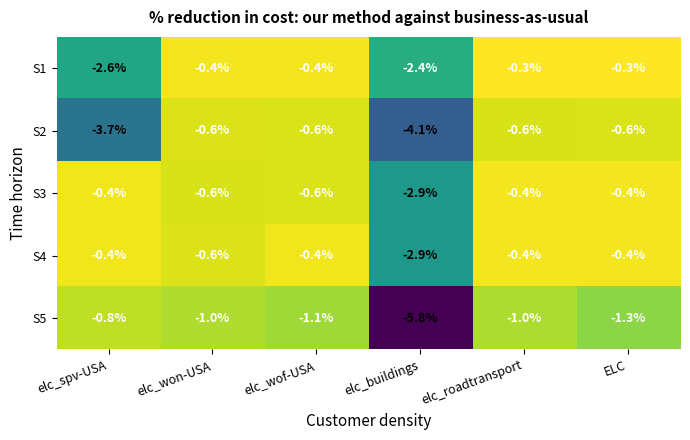

The S5 series shows -1.6 at elc_won-USA. True or false?

False